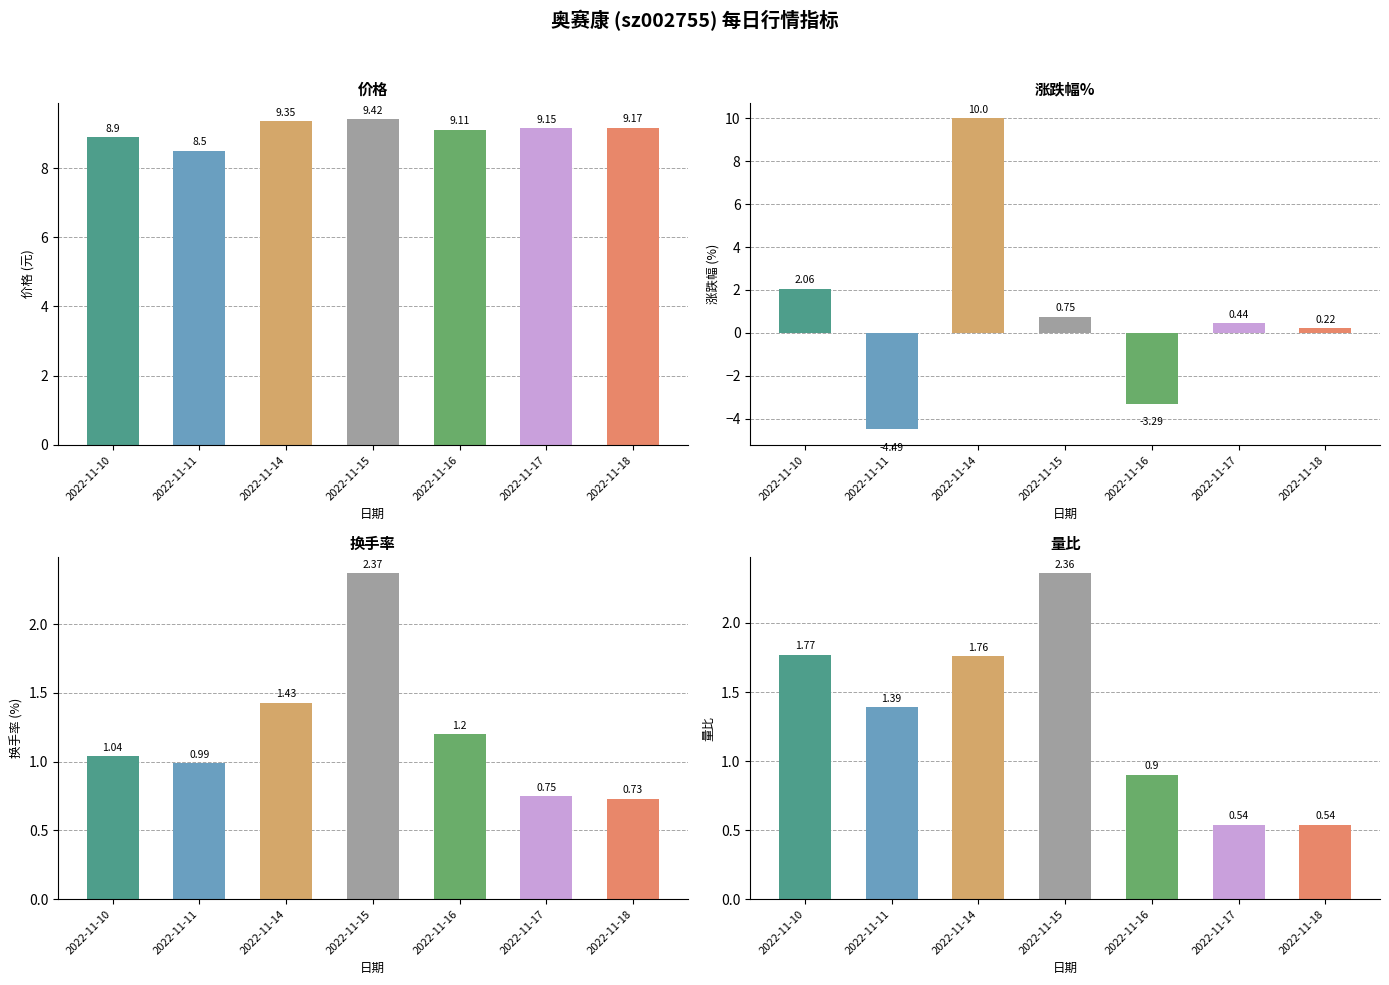

True or false: 换手率 has a value of 0.8 at 2022-11-17.

True